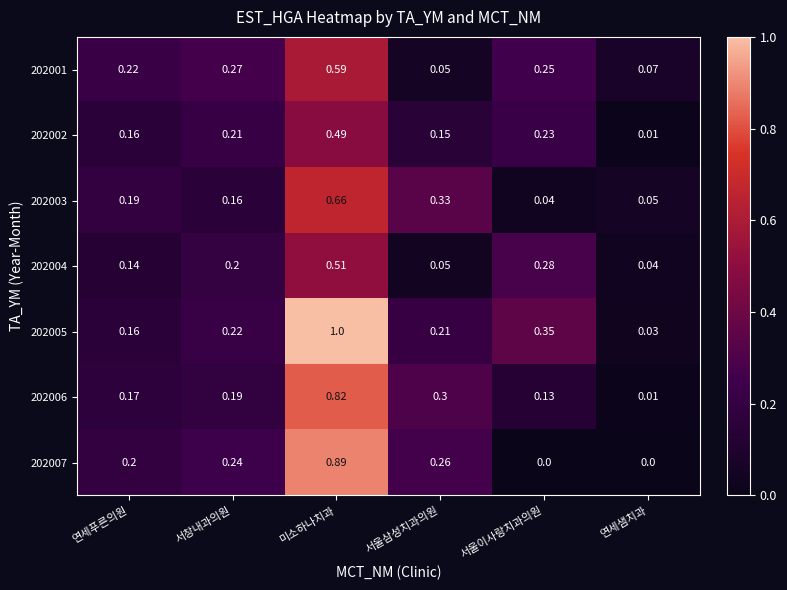

Is the value of 202002 at 연세푸른의원 greater than the value of 202003 at 연세샘치과?

Yes